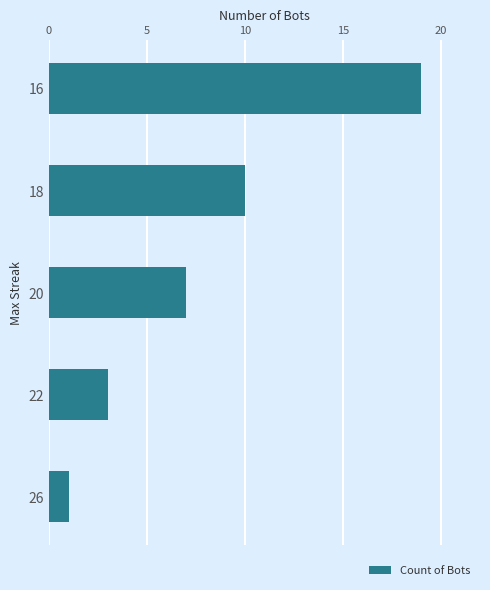

Count the values in the range 3 to 10.

3